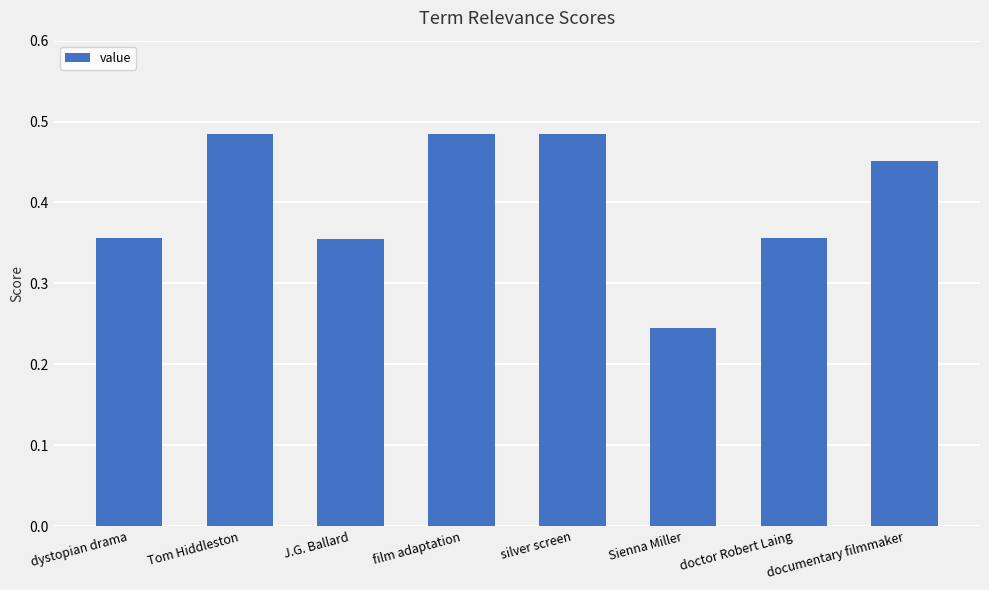

Does the chart contain stacked bars?

No